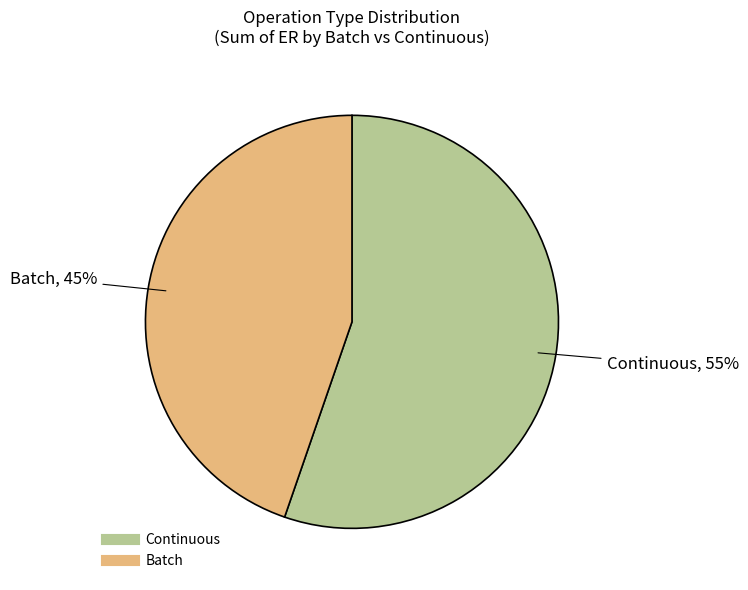

To the nearest percent, what is the average slice percentage?

50%